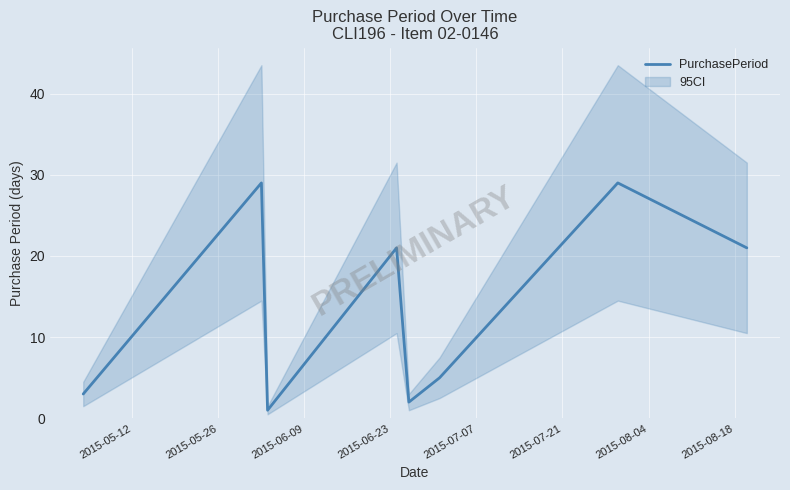

What is the ratio of the value at 2015-08-04 to the value at 2015-05-12?

9.7